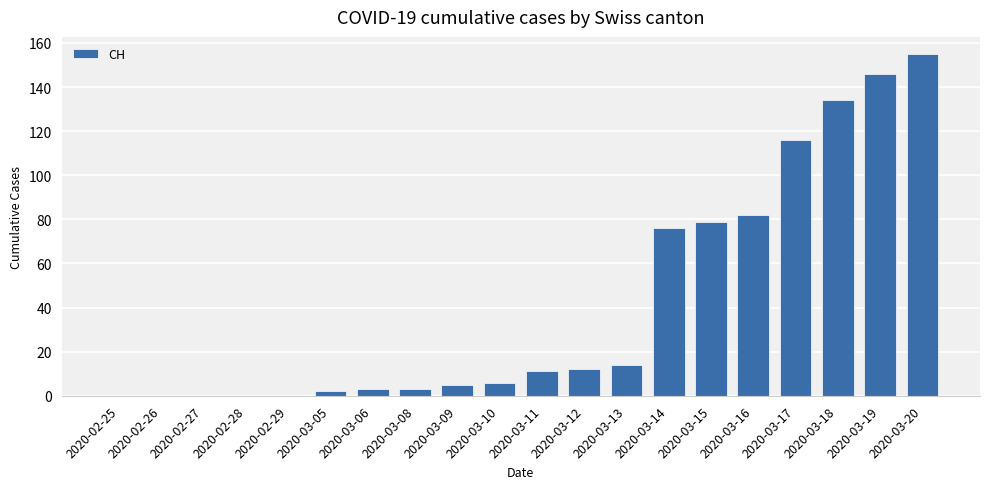

Count the number of categories in the chart.

20